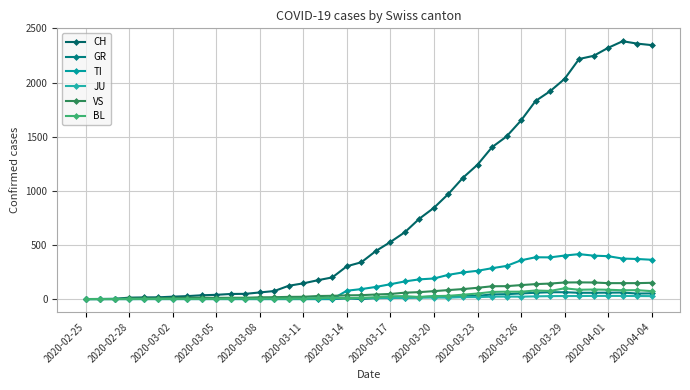

Reading left to right, what are all the values shown in this chart?

CH: 0	1	2	13	15	16	22	27	35	39	47	48	61	74	123	145	174	200	303	340	444	527	618	743	843	972	1121	1241	1403	1502	1650	1830	1920	2034	2218	2247	2321	2382	2360	2346
GR: 0	0	0	0	0	0	0	0	0	0	0	0	0	0	0	0	0	0	6	0	9	9	13	18	24	24	27	29	43	45	52	58	63	63	58	58	59	60	51	52
TI: 0	0	0	0	0	0	0	0	0	0	0	0	0	0	0	0	0	0	77	92	112	137	163	182	190	224	246	261	285	306	358	386	385	402	415	401	396	374	370	363
JU: 0	0	1	1	1	1	1	1	1	2	5	5	5	5	5	6	6	8	8	9	9	11	11	12	14	13	18	18	22	23	22	25	27	28	28	29	29	29	28	27
VS: 0	0	0	6	6	7	10	12	13	11	12	12	16	17	20	21	28	30	34	36	42	47	59	64	73	83	92	104	118	119	129	138	143	153	154	153	147	147	147	150
BL: 0	0	0	0	1	1	1	1	1	1	4	4	4	4	5	3	9	12	8	12	17	26	27	19	27	30	40	51	66	68	68	79	75	99	86	88	86	81	82	73